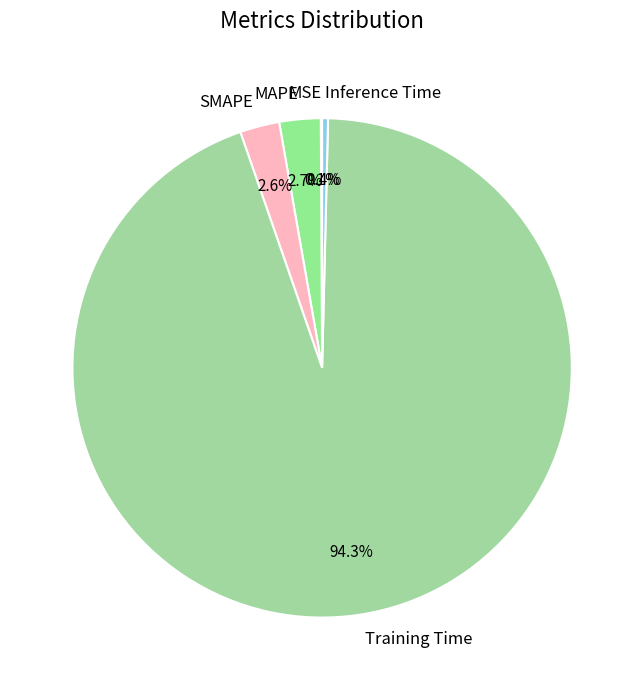

Is the sum of MAPE and Training Time greater than half?

Yes